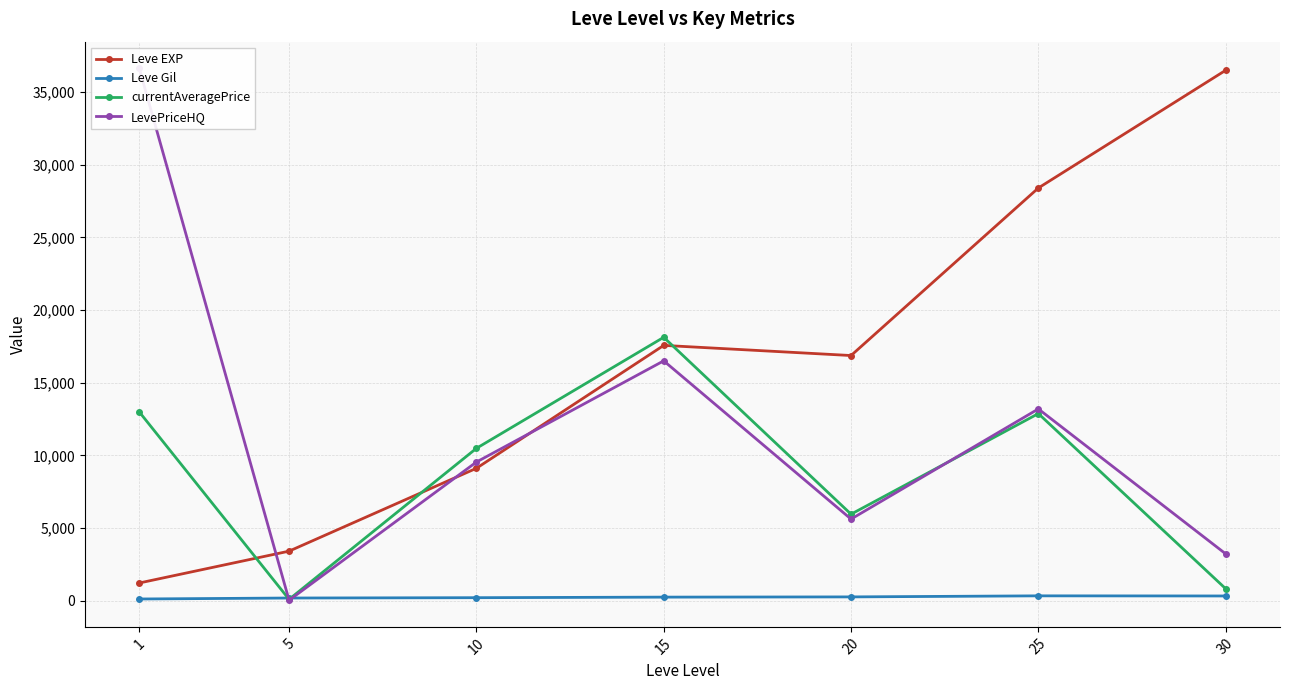

Does the chart display data point markers on the line(s)?

Yes